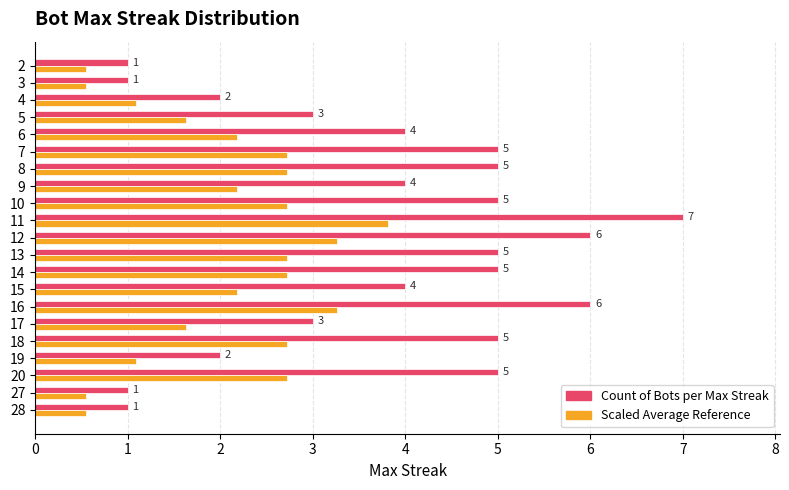

At which category does the chart reach its peak across all series?

11